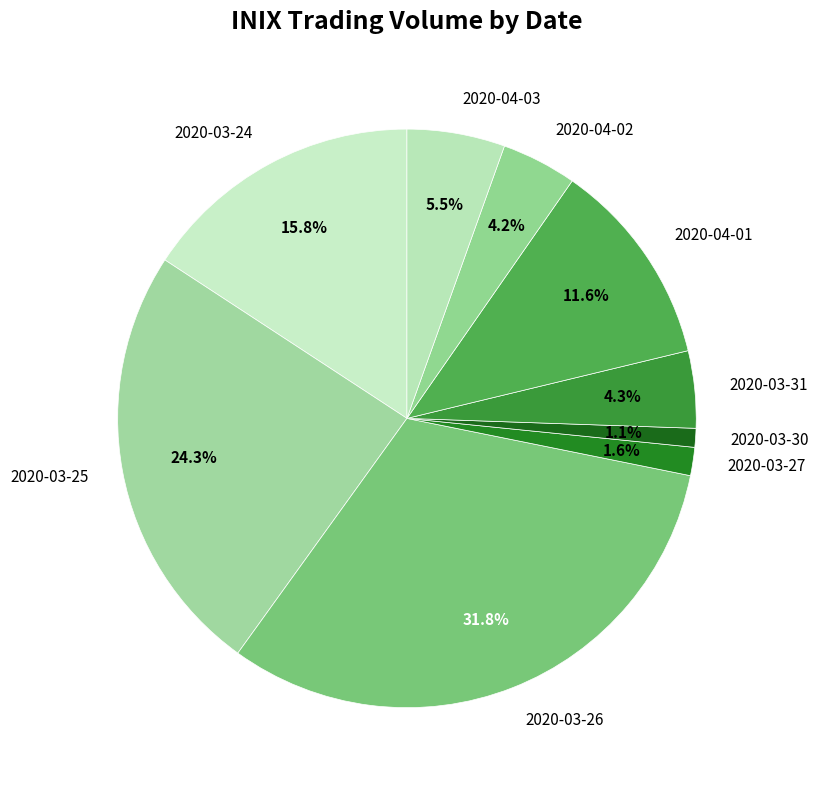

To the nearest percent, what is the average slice percentage?

11%